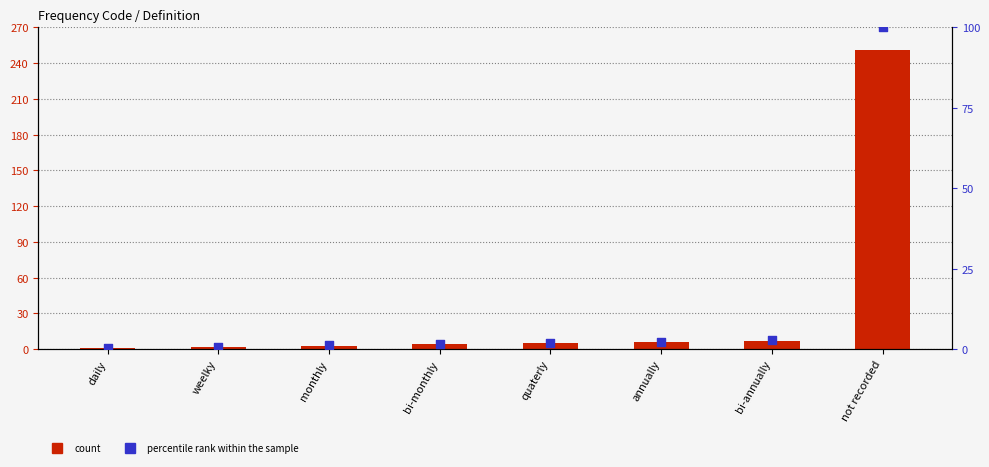

Which series has the widest spread of Y values?

count